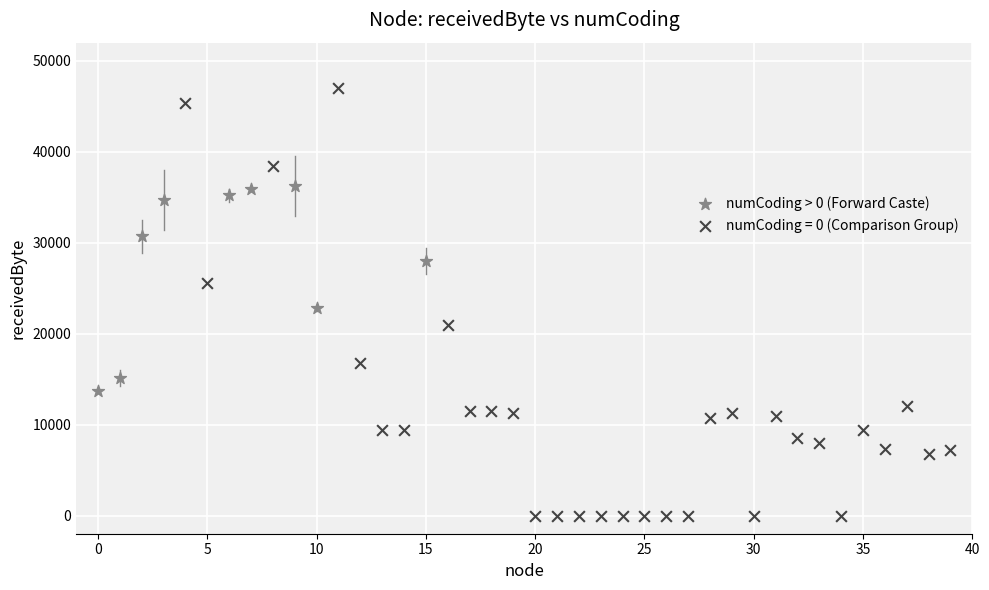

Which series reaches the minimum Y coordinate?

numCoding = 0 (Comparison Group)